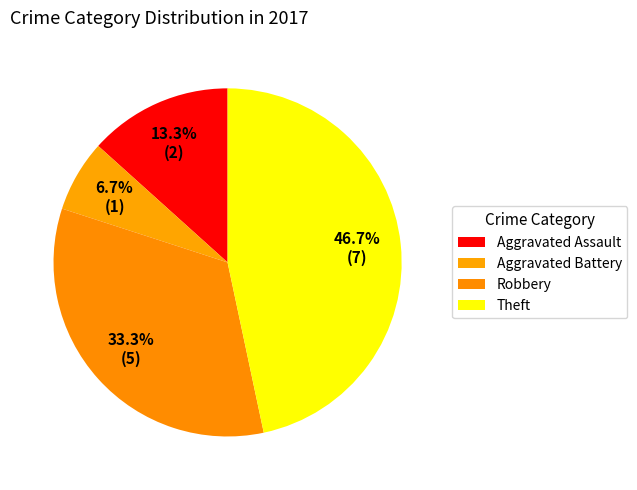

To the nearest percent, what percentage of the pie is Theft?

47%